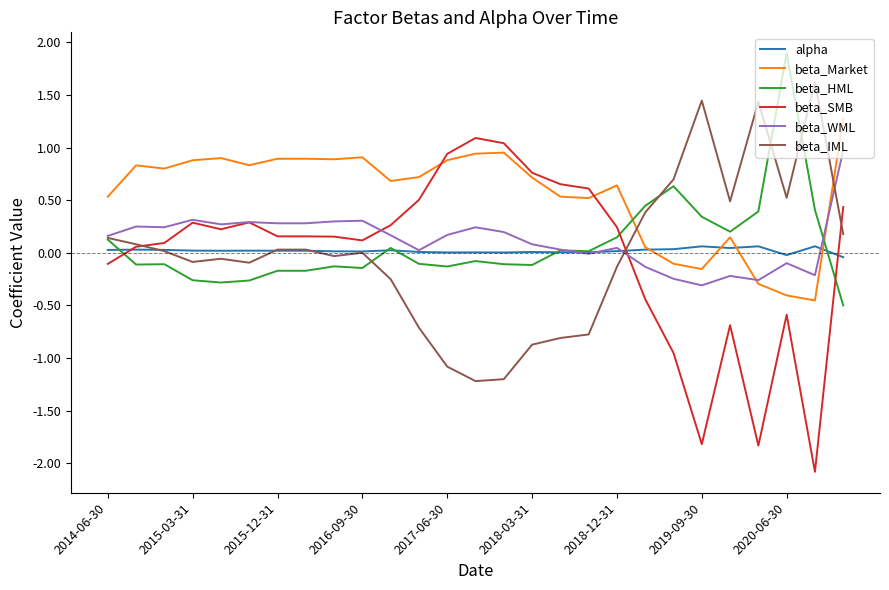

Which series has the largest total across all categories?

beta_Market